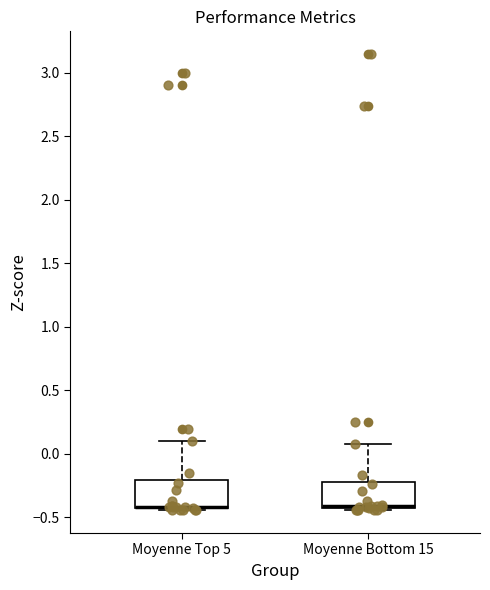

Reading left to right, read every box against the y-axis: the position of its median line, the range the box covers, and the ends of its whiskers. The values are not printed on the chart, so give them approximately, as read against the axis.

Moyenne Top 5: median -0.40 (drawn on the box's lower edge), box -0.45 to -0.20, whiskers -0.45 to 0.10
Moyenne Bottom 15: median -0.40, box -0.45 to -0.20, whiskers -0.45 to 0.05